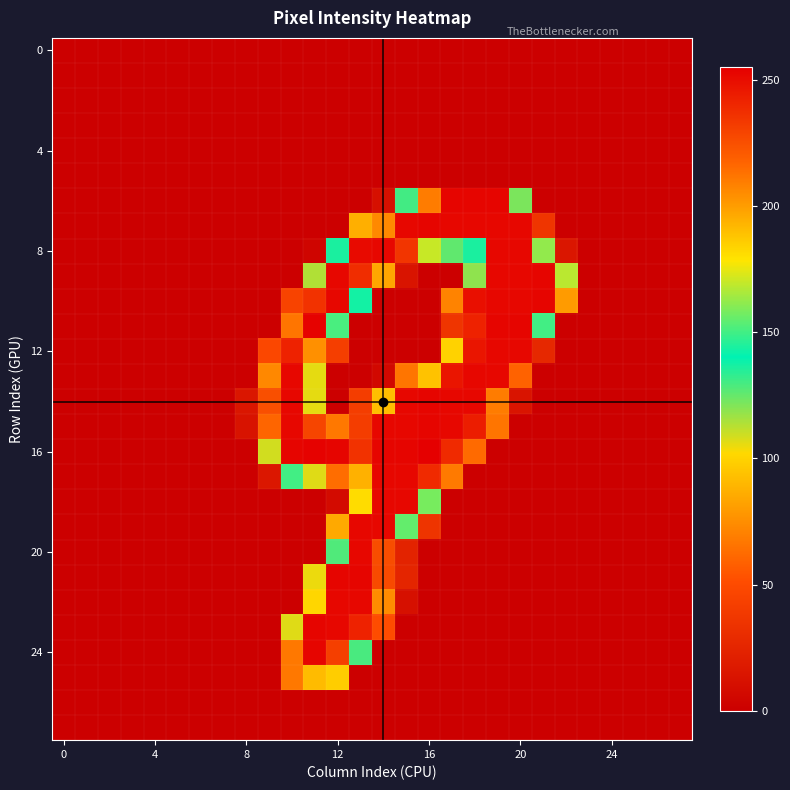

Which series has the largest range (max minus min)?

16